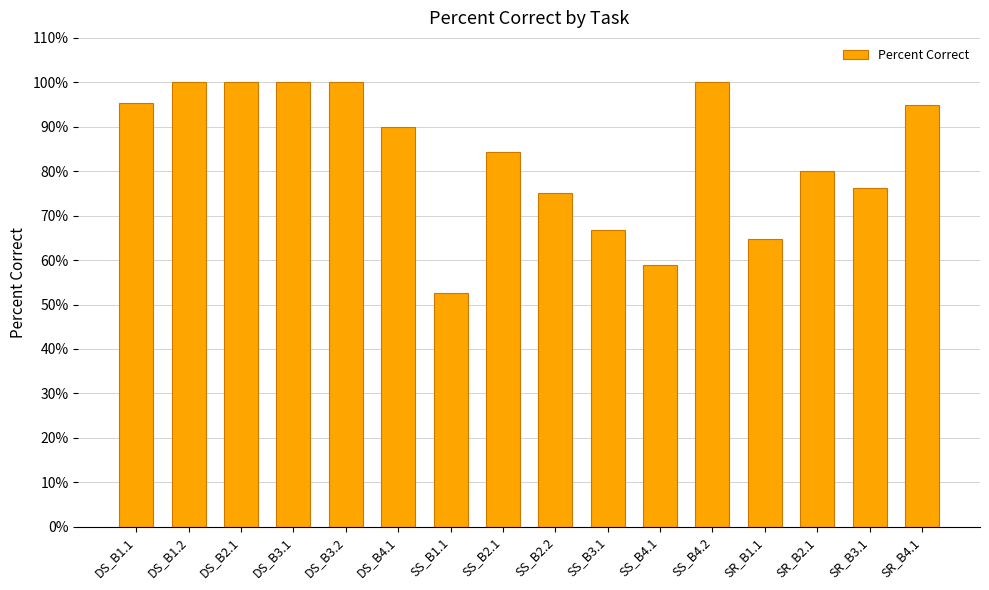

Is it true that the value at SS_B4.1 is 0.2?

False